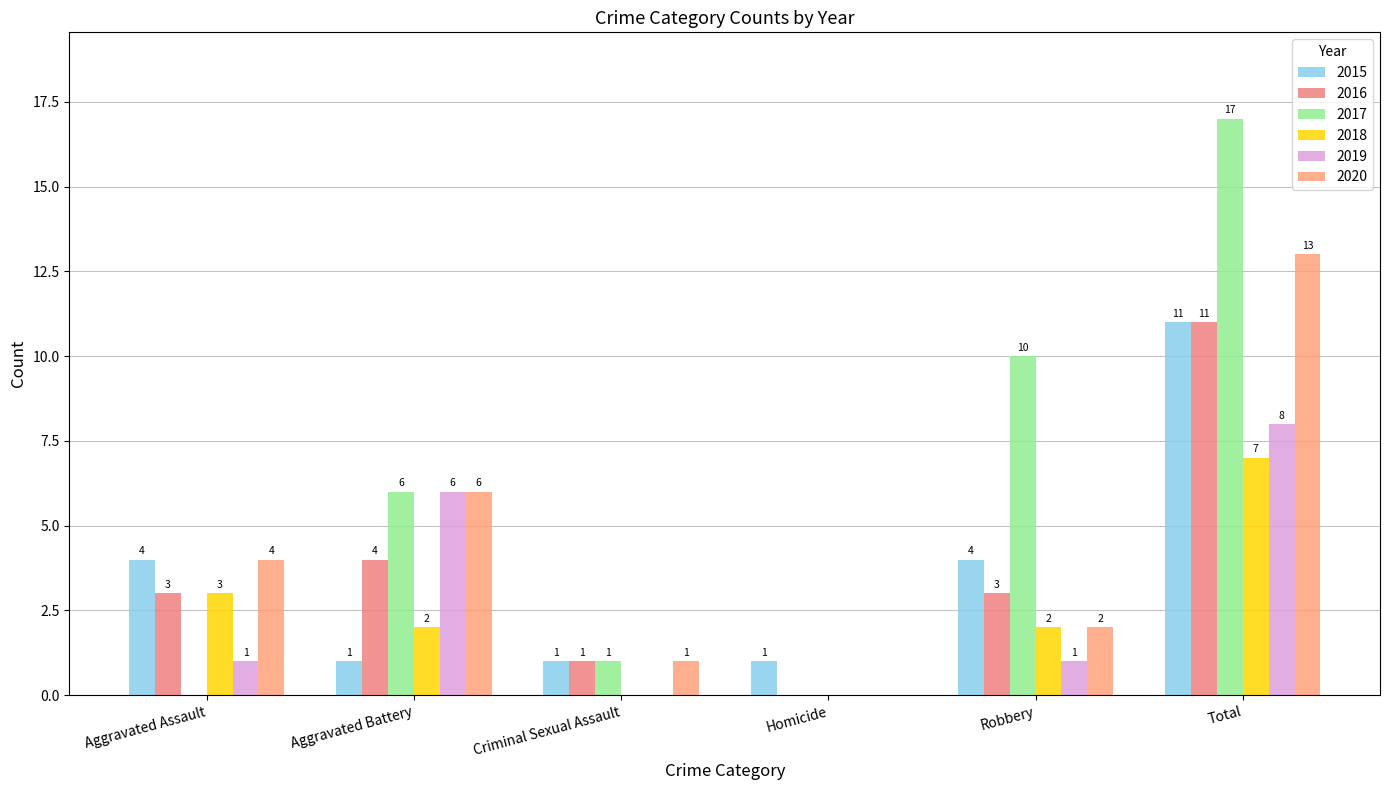

What is the maximum value shown in the chart?

17